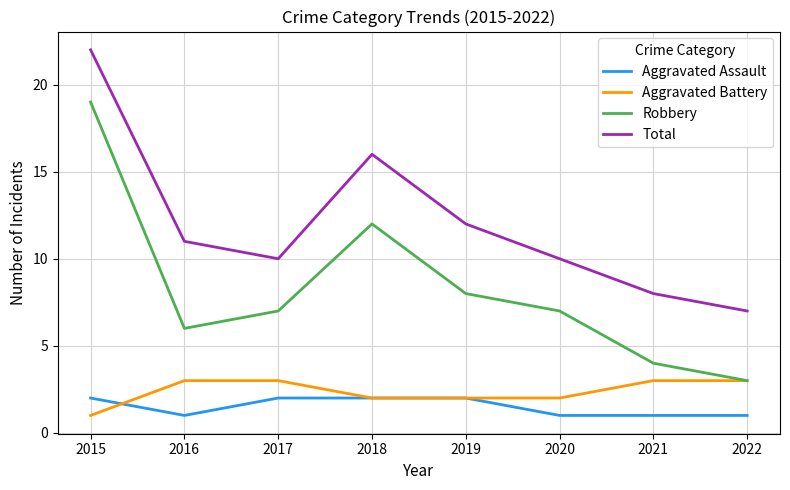

Where is the first local minimum for Total?

2017